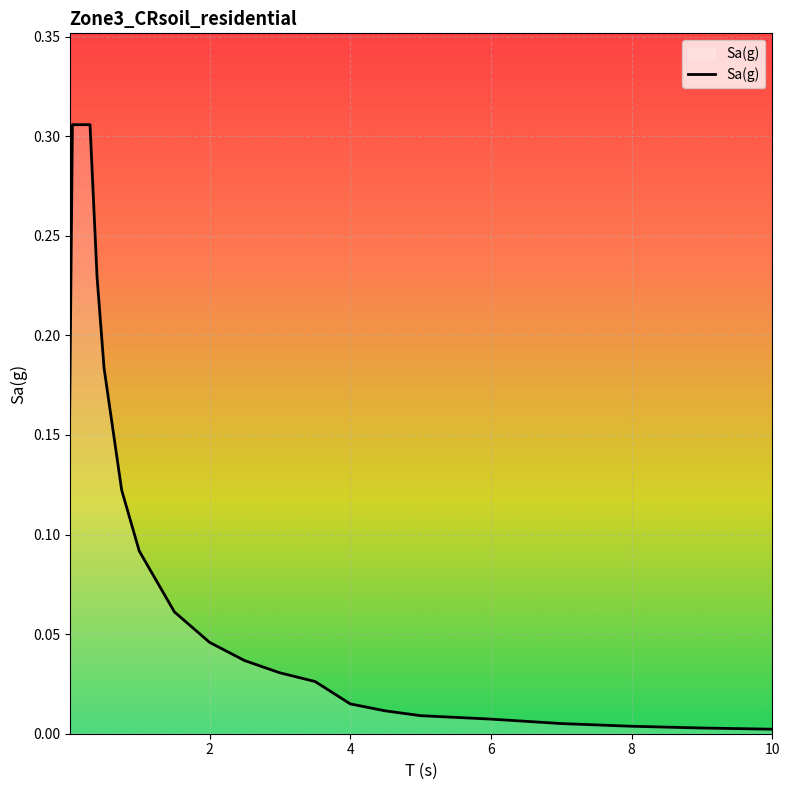

What is the sum of all values?

3.9